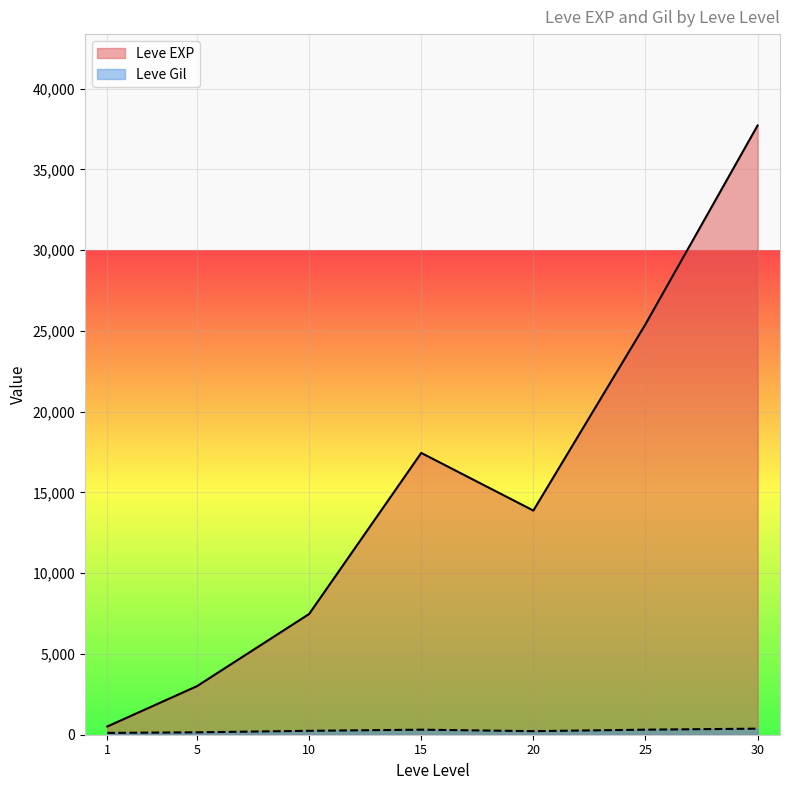

What is the maximum value shown in the chart?

37715.0